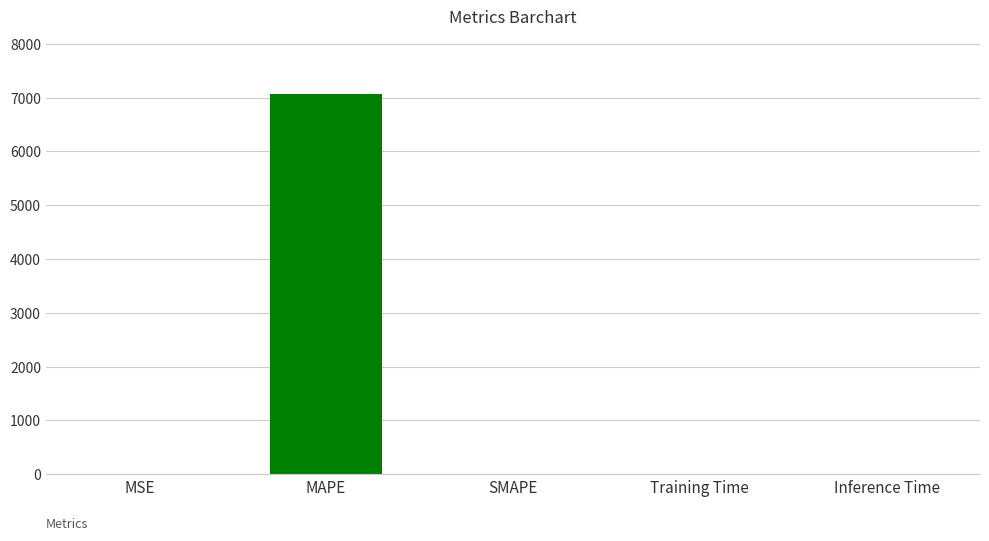

What is the sum of all values?

7077.8